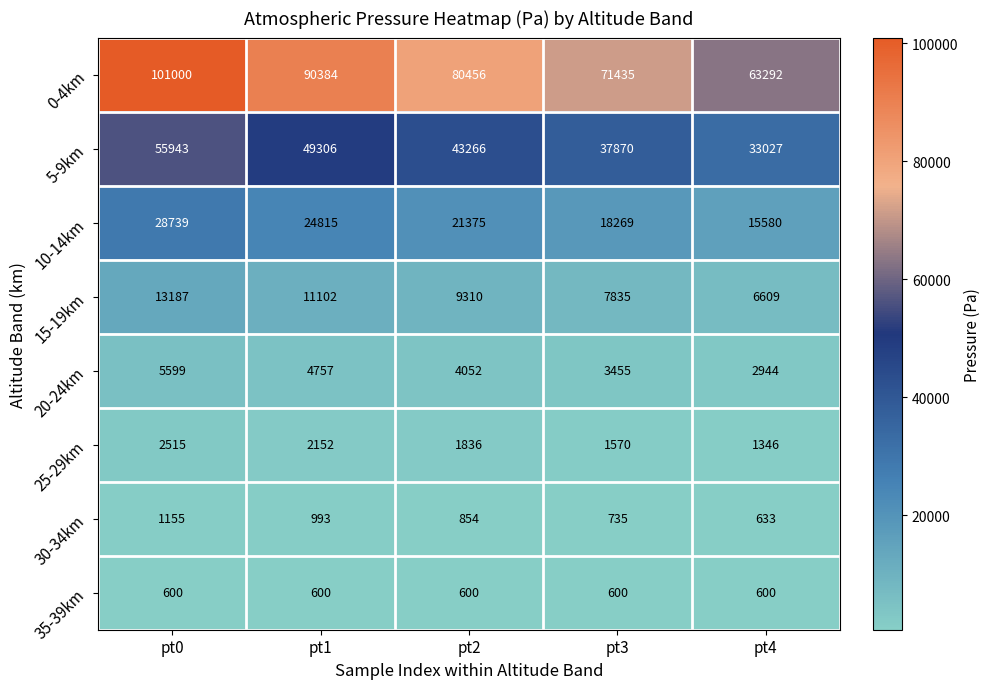

What is the minimum value shown in the chart?

600